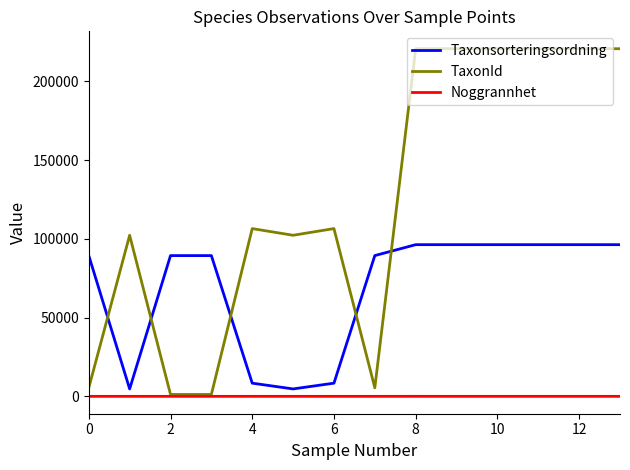

Which series has the largest total across all categories?

TaxonId